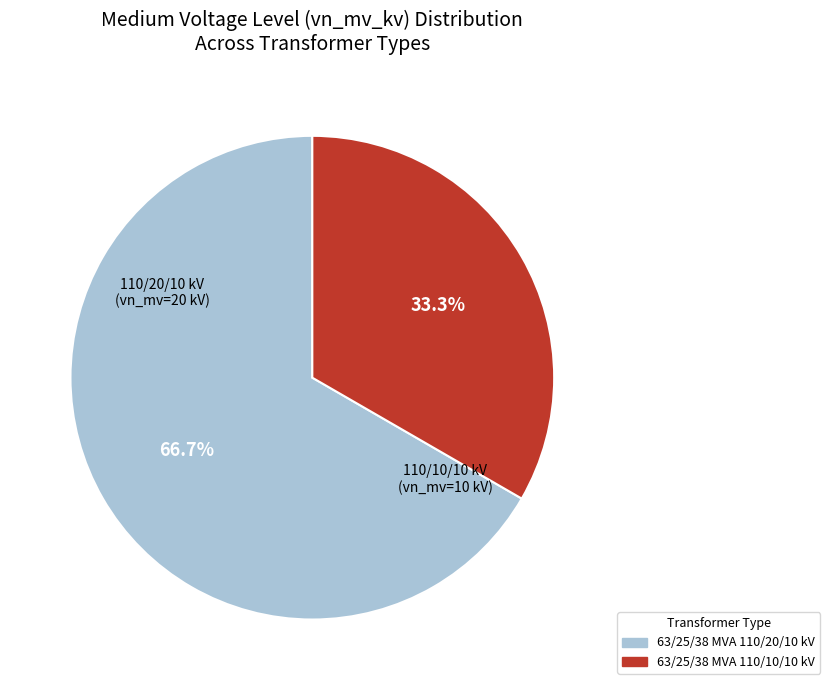

Rank the categories by value from lowest to highest.

63/25/38 MVA 110/10/10 kV, 63/25/38 MVA 110/20/10 kV